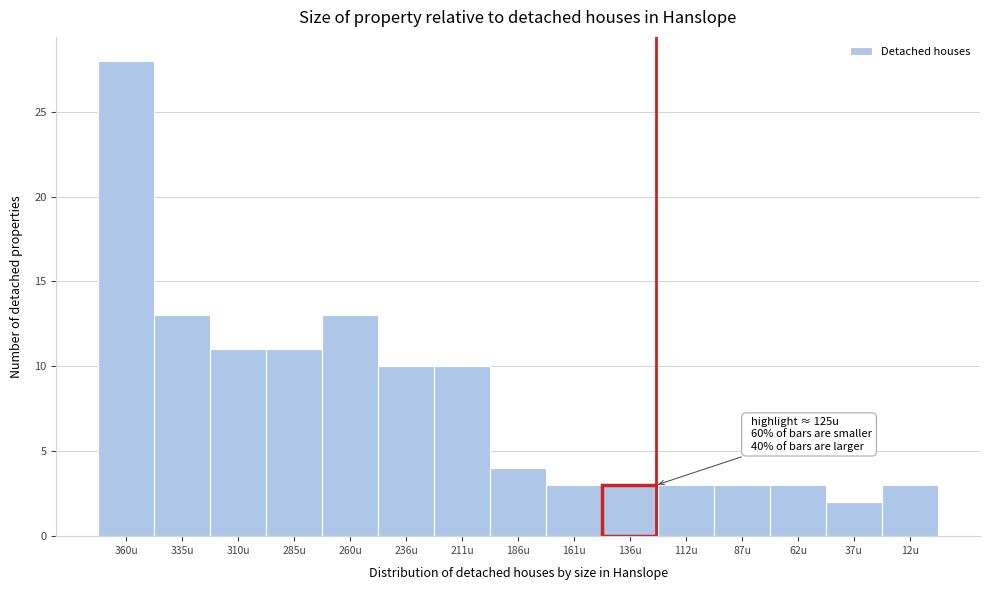

Reading left to right, transcribe all the data shown in this chart.

28	13	11	11	13	10	10	4	3	3	3	3	3	2	3